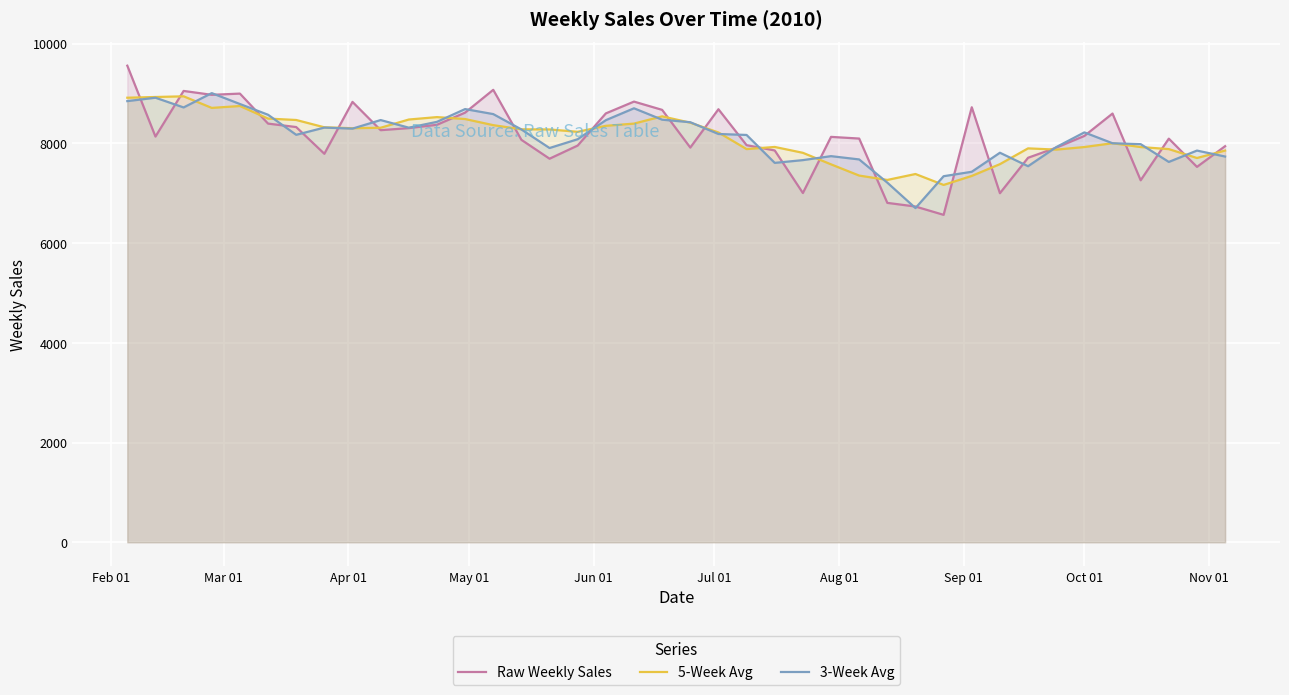

What is the sum of all Raw Weekly Sales values?

325145.6